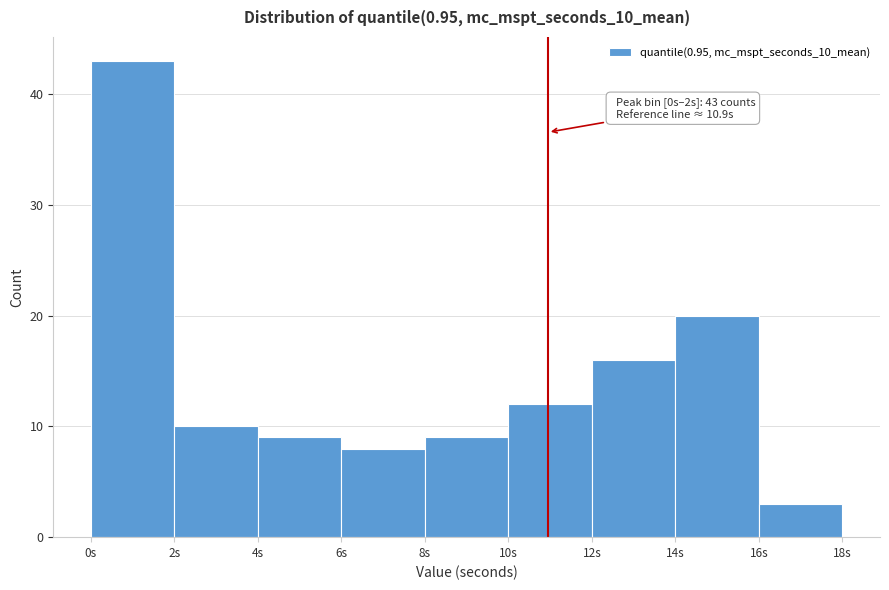

Which range on the x-axis has the tallest bar?

0 to 2